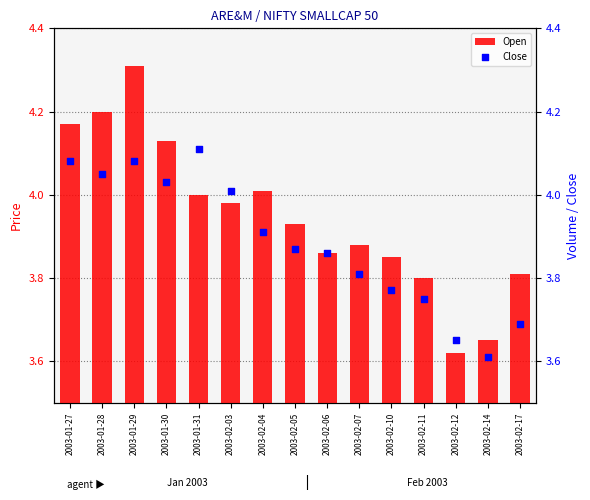

Which series has the widest spread of Y values?

Open